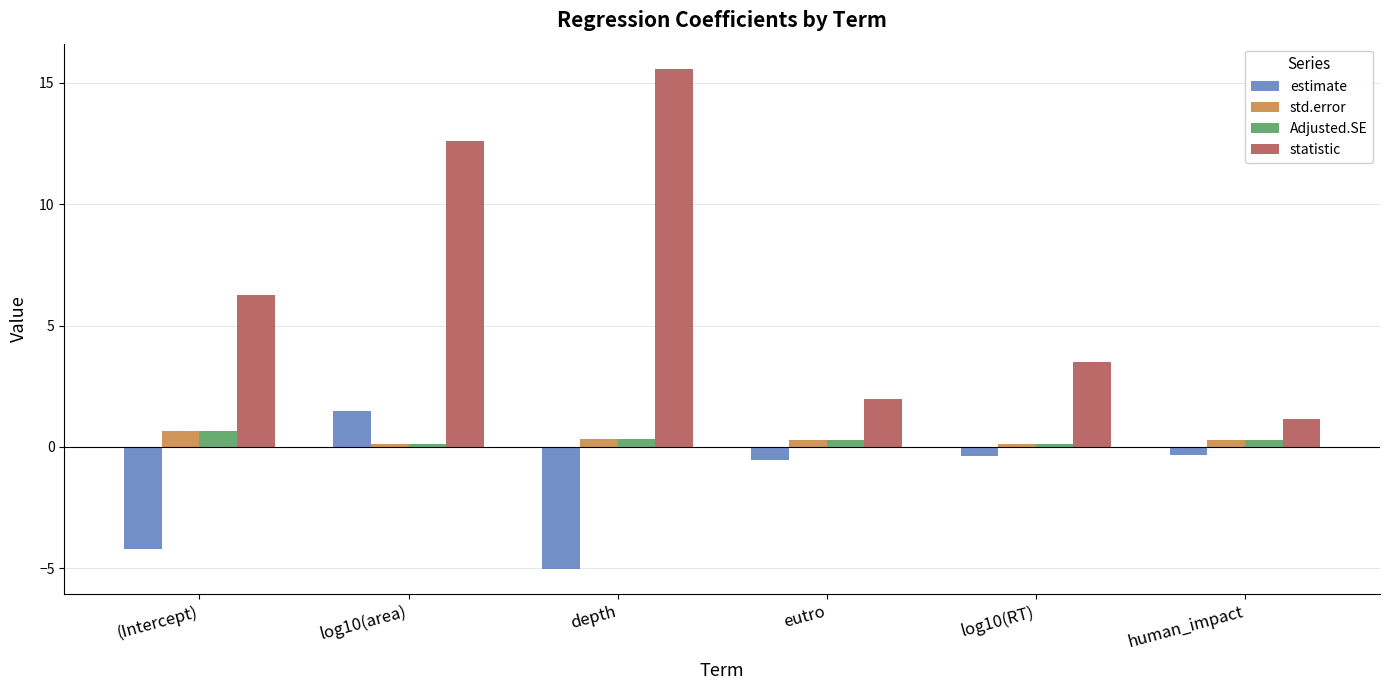

What is the average value of the estimate series?

-1.5